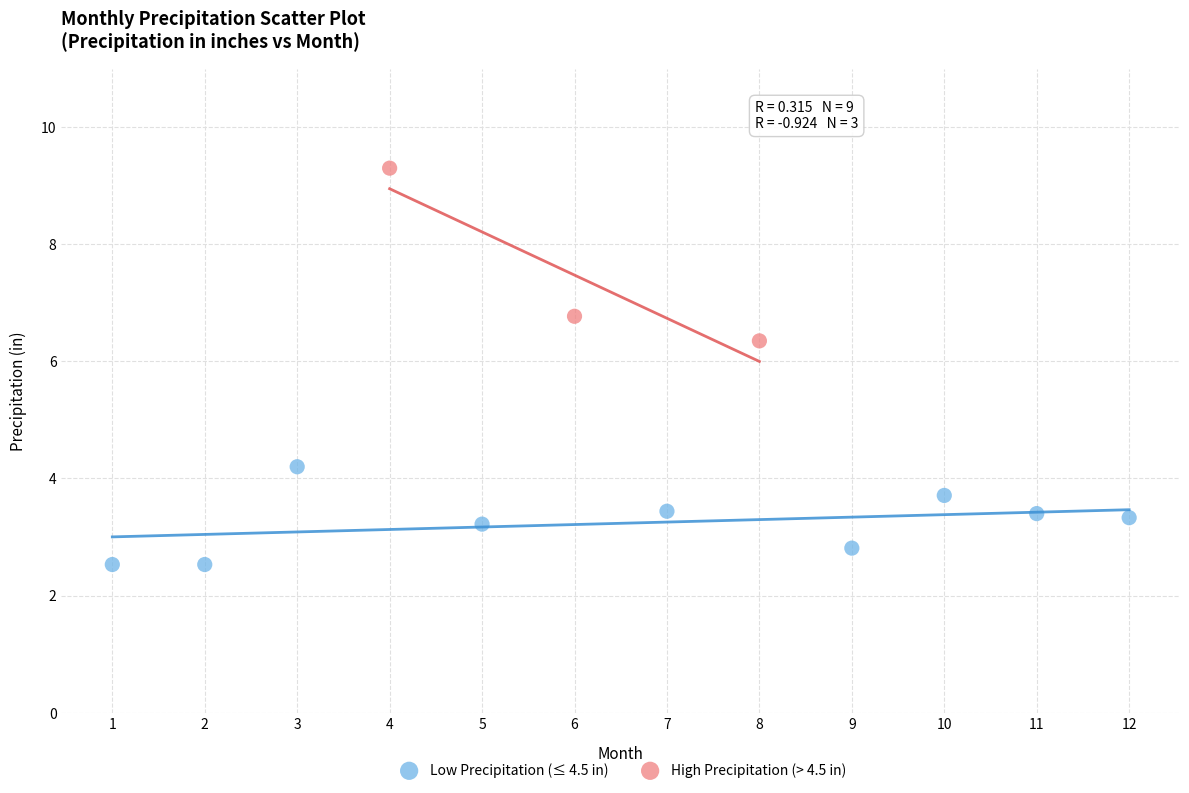

What are all the series names shown in the legend?

Low Precipitation (≤ 4.5 in), High Precipitation (> 4.5 in)